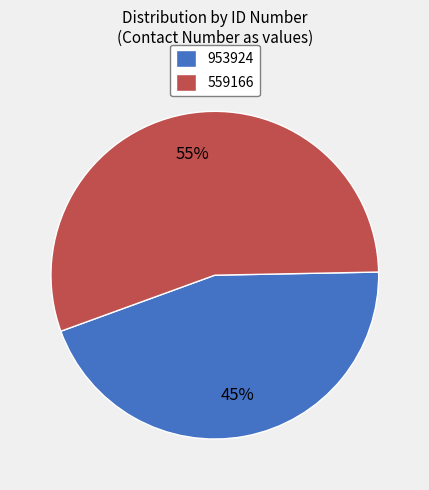

To the nearest percent, what is the difference between the largest and smallest slice percentages?

10%